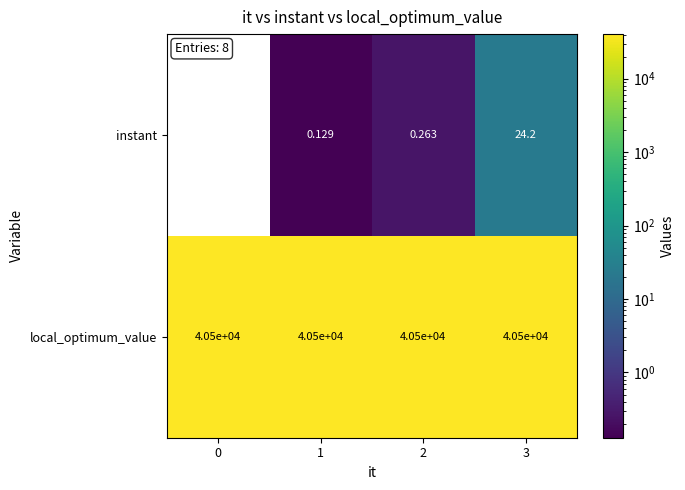

Rank the series by their maximum value, from highest to lowest.

local_optimum_value, instant